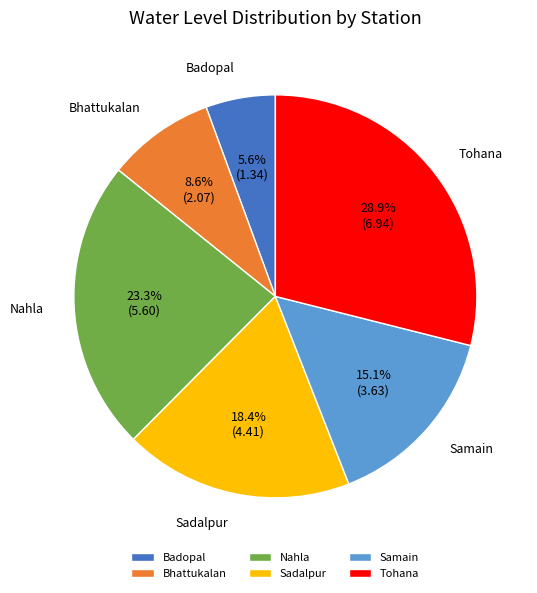

What is the smallest slice in the pie chart?

Badopal